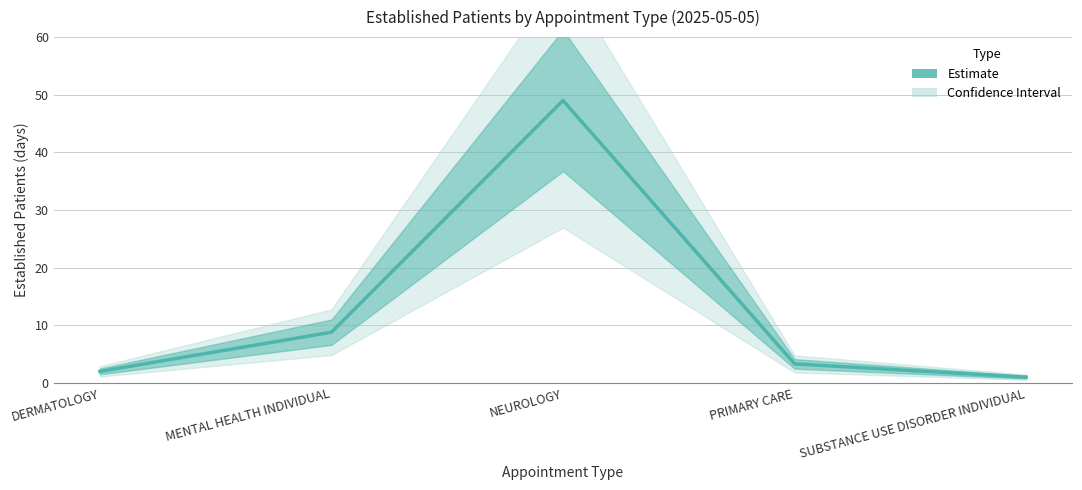

What is the value of the 1st point from the left?

2.0